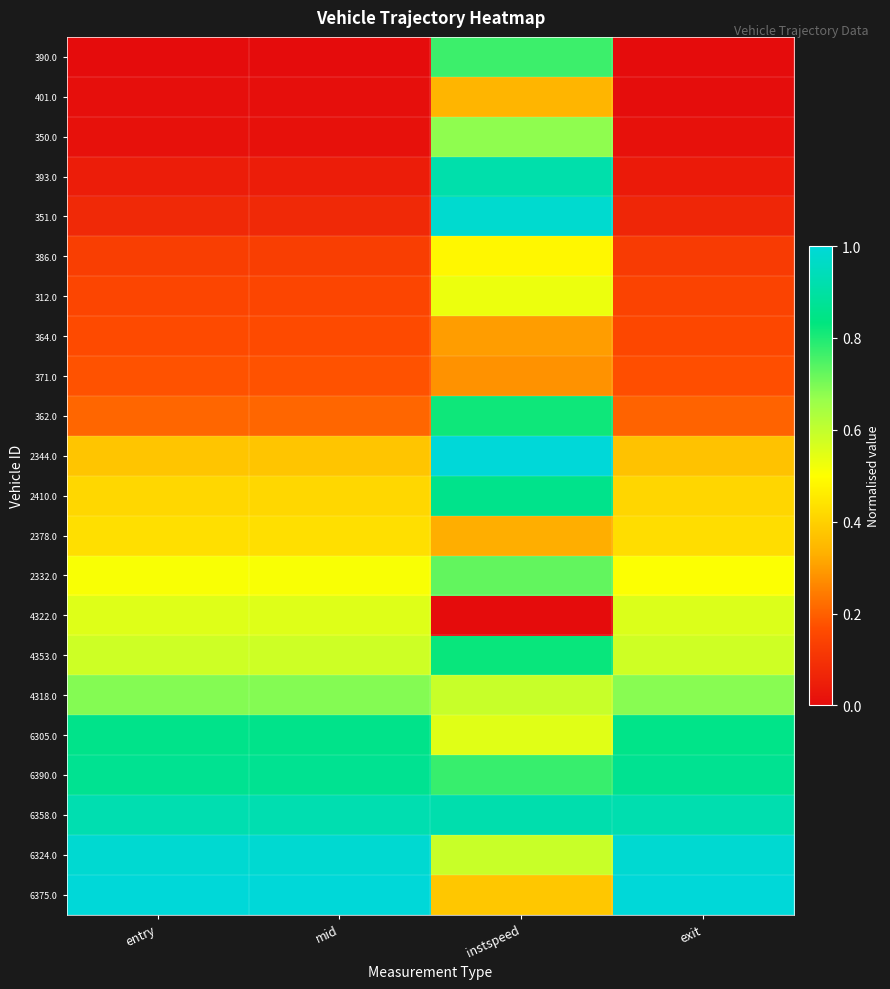

Reading left to right, what are all the values shown in this chart?

390.0: entry=0.0	mid=0.0	instspeed=0.8	exit=0.0
401.0: entry=0.0	mid=0.0	instspeed=0.3	exit=0.0
350.0: entry=0.0	mid=0.0	instspeed=0.7	exit=0.0
393.0: entry=0.0	mid=0.0	instspeed=0.9	exit=0.0
351.0: entry=0.1	mid=0.1	instspeed=1.0	exit=0.1
386.0: entry=0.1	mid=0.1	instspeed=0.5	exit=0.1
312.0: entry=0.1	mid=0.1	instspeed=0.5	exit=0.1
364.0: entry=0.2	mid=0.2	instspeed=0.3	exit=0.2
371.0: entry=0.2	mid=0.2	instspeed=0.3	exit=0.2
362.0: entry=0.2	mid=0.2	instspeed=0.8	exit=0.2
2344.0: entry=0.4	mid=0.4	instspeed=1.0	exit=0.4
2410.0: entry=0.4	mid=0.4	instspeed=0.9	exit=0.4
2378.0: entry=0.4	mid=0.4	instspeed=0.3	exit=0.4
2332.0: entry=0.5	mid=0.5	instspeed=0.7	exit=0.5
4322.0: entry=0.6	mid=0.6	instspeed=0.0	exit=0.6
4353.0: entry=0.6	mid=0.6	instspeed=0.8	exit=0.6
4318.0: entry=0.7	mid=0.7	instspeed=0.6	exit=0.7
6305.0: entry=0.9	mid=0.9	instspeed=0.5	exit=0.9
6390.0: entry=0.9	mid=0.9	instspeed=0.8	exit=0.9
6358.0: entry=0.9	mid=0.9	instspeed=0.9	exit=0.9
6324.0: entry=1.0	mid=1.0	instspeed=0.6	exit=1.0
6375.0: entry=1.0	mid=1.0	instspeed=0.4	exit=1.0